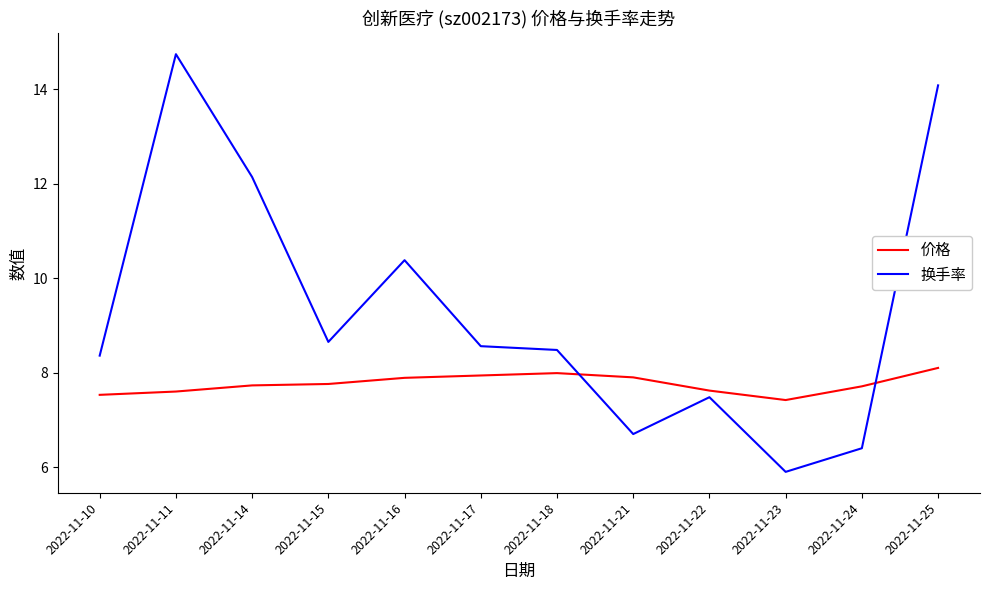

At which category does 换手率 reach its first local peak?

2022-11-11